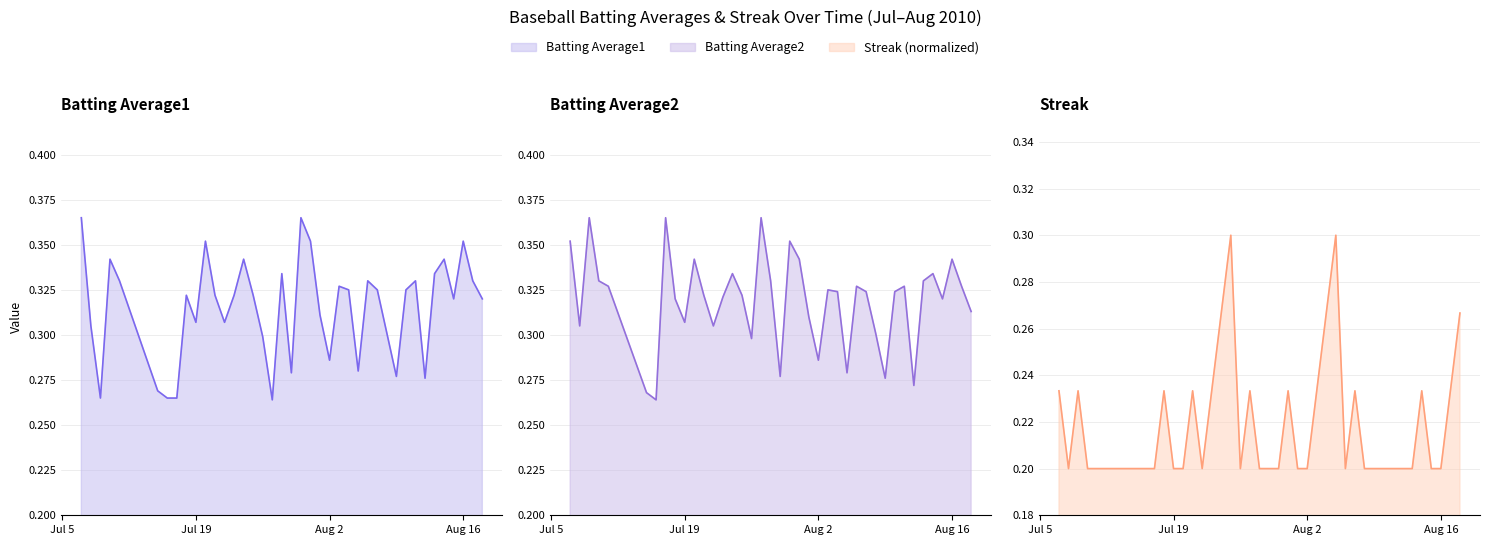

The value of Batting Average2 line at Aug 16 is 0.3. True or false?

True